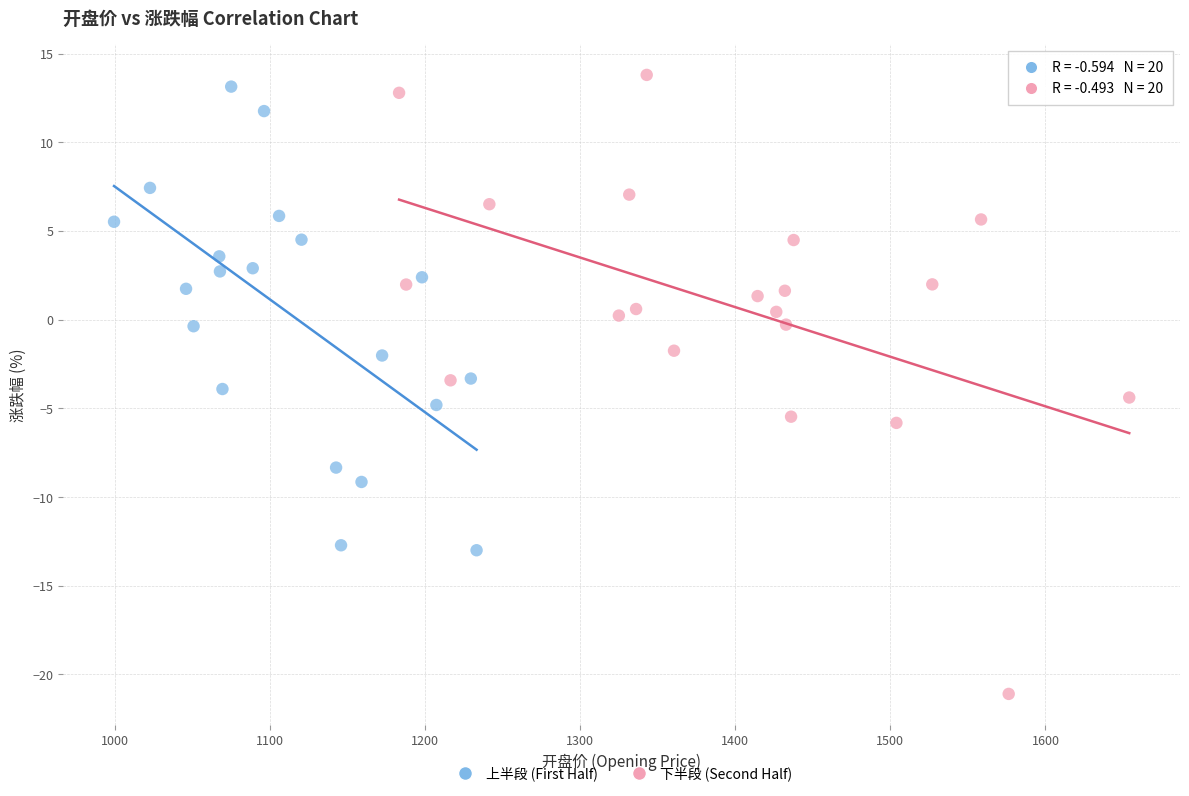

Which series contains the lowest Y value?

下半段 (Second Half)